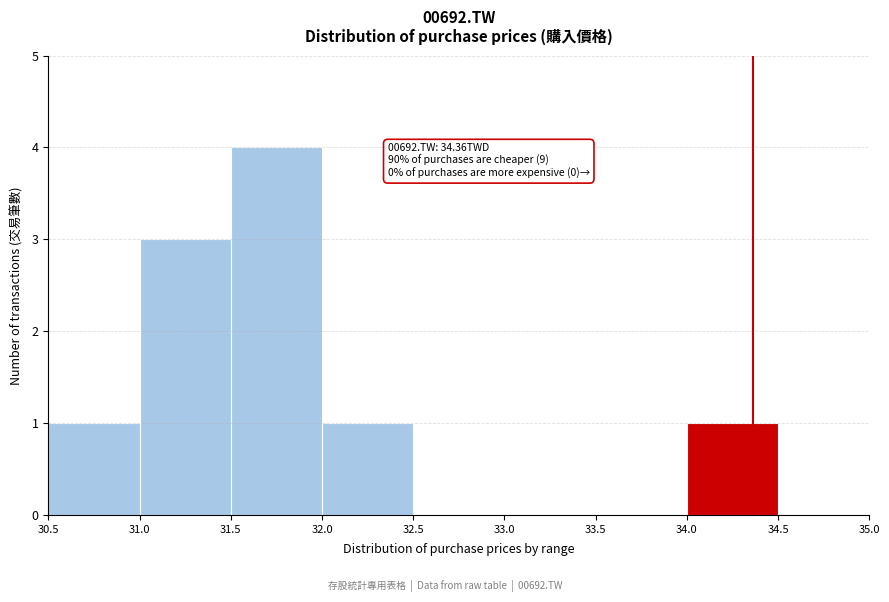

Over which range of the x-axis is the bar tallest?

31.5 to 32.0